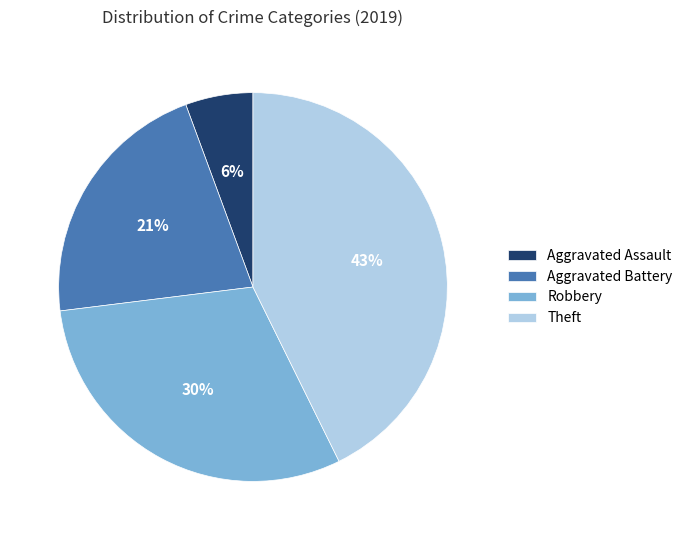

The Theft slice represents 43% of the pie. True or false?

True